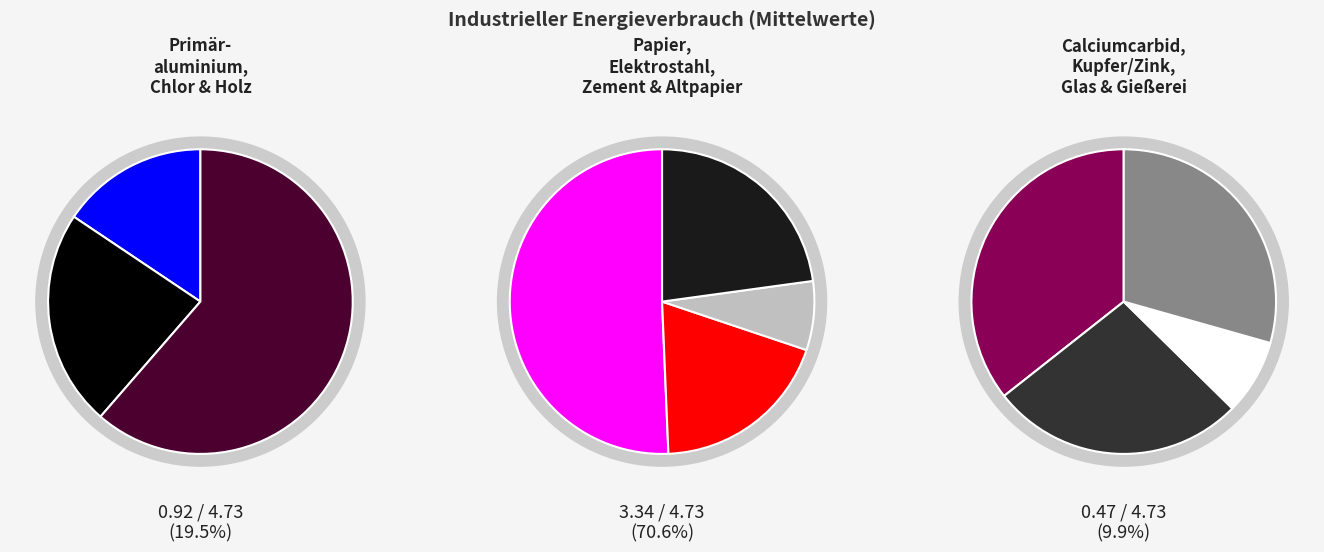

What is the change in value from Papiermaschinen to Gießereien (Induktionsofen)?

-1.6